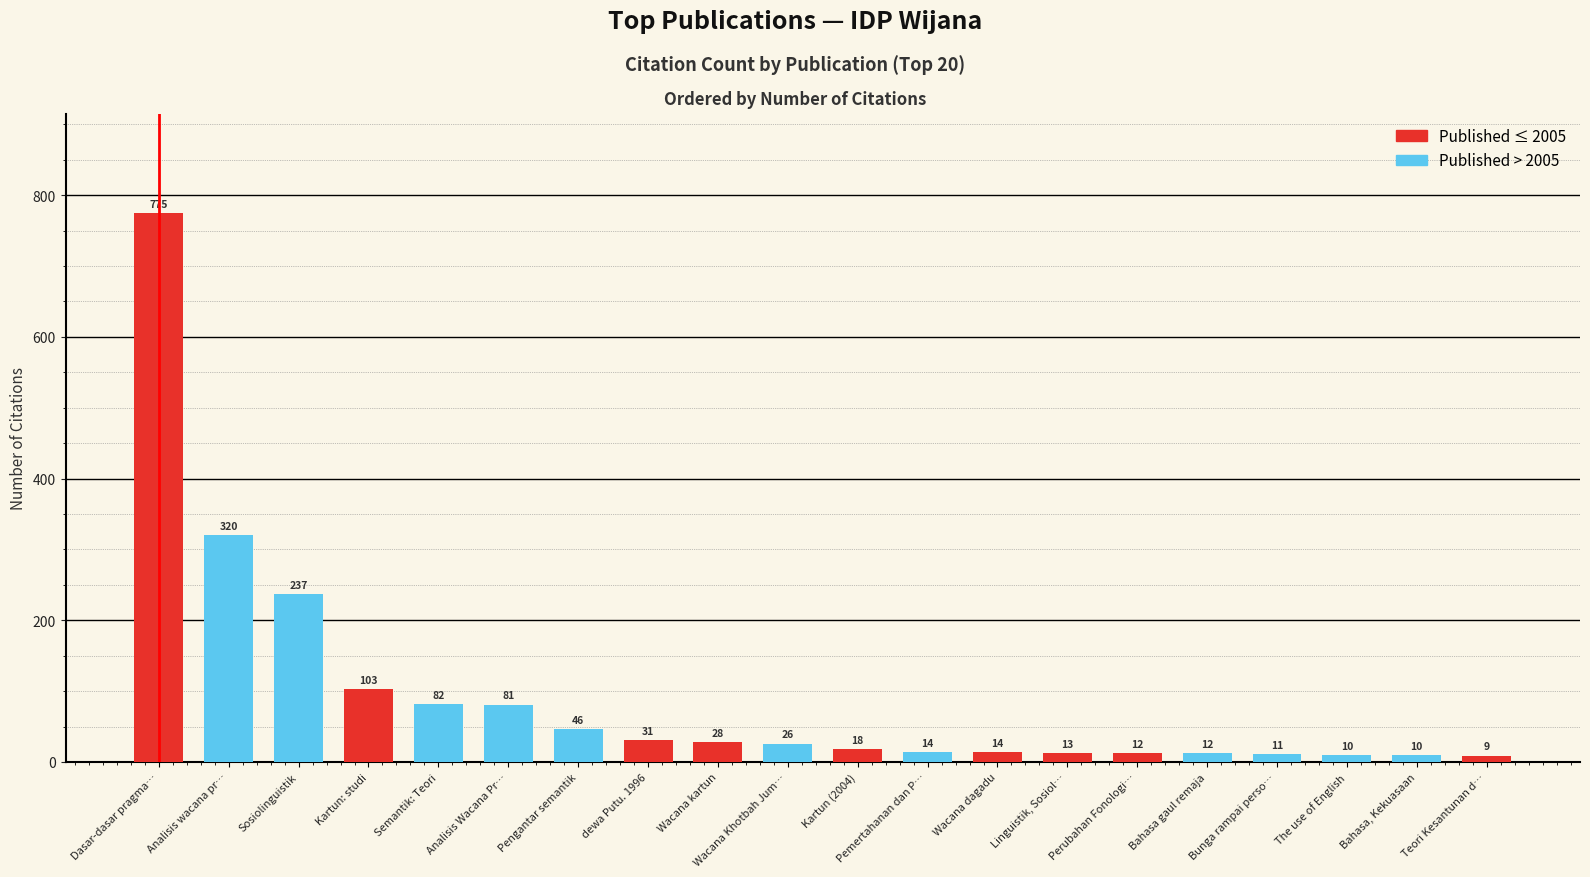

True or false: the data shows 19 at Perubahan Fonologis.

False